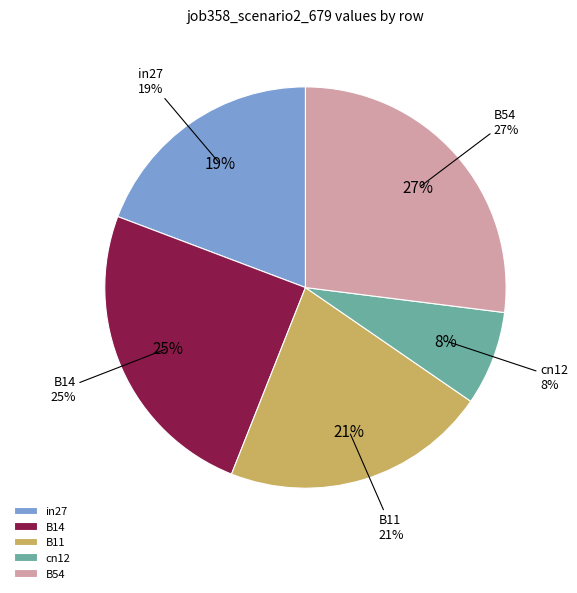

How many slices are in this pie chart?

5